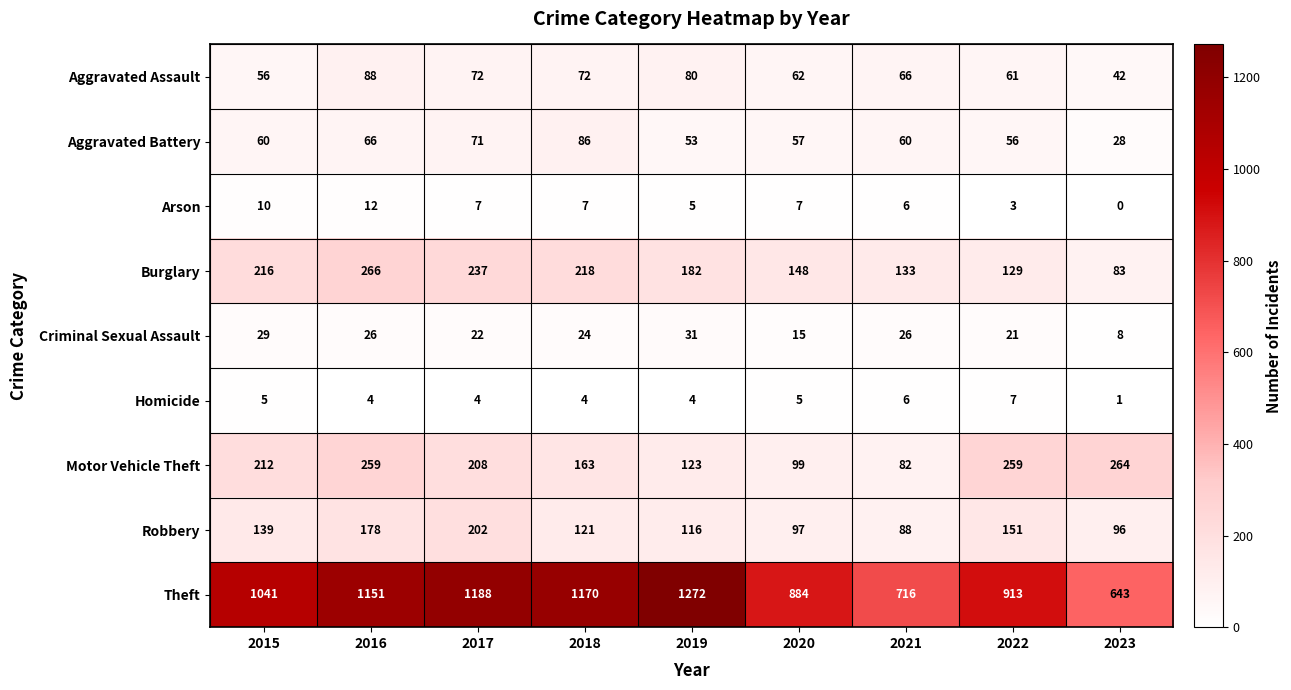

Which series has the widest spread of values?

Theft